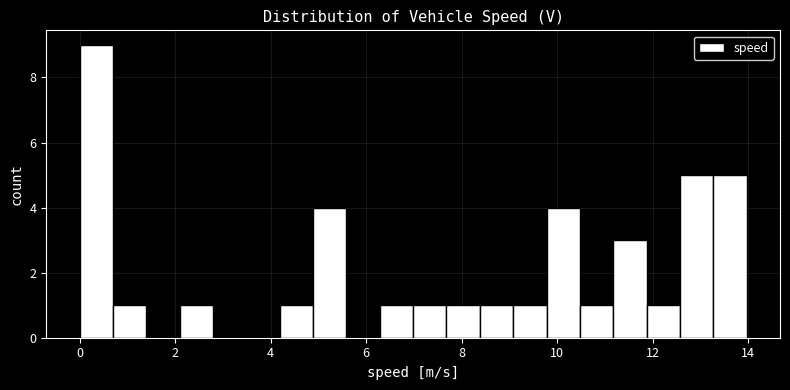

Around what value on the x-axis is the tallest bar? Give the approximate position of its centre, as read against the axis.

0.4